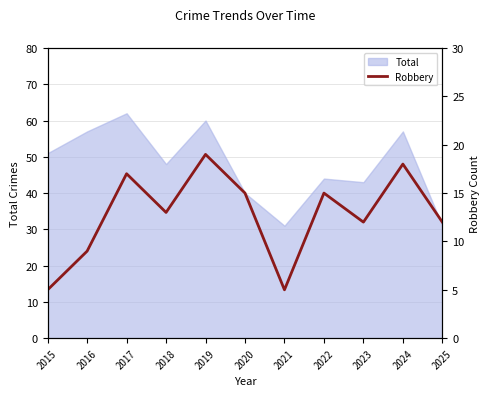

What is the difference between the maximum and minimum values?

14